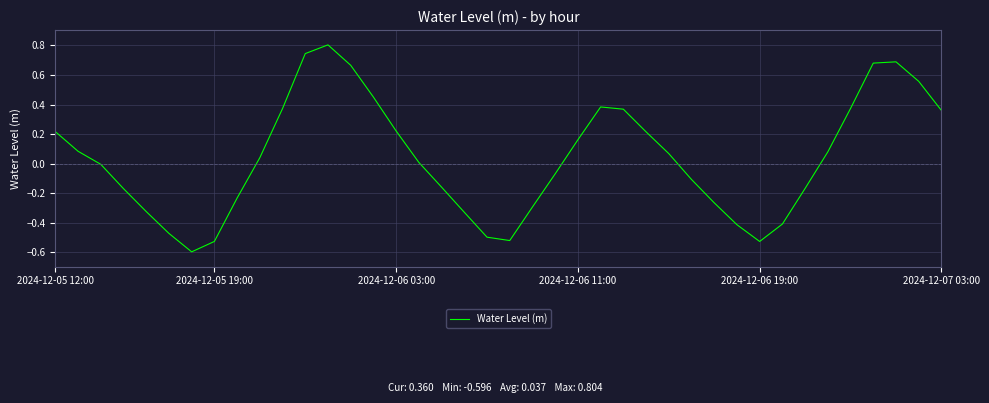

What is the greatest value displayed?

0.8